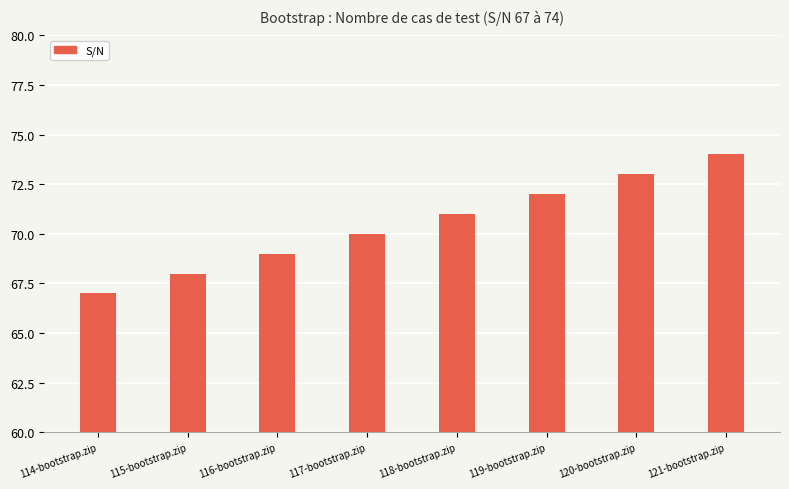

Between 119-bootstrap.zip and 114-bootstrap.zip, which is larger?

119-bootstrap.zip